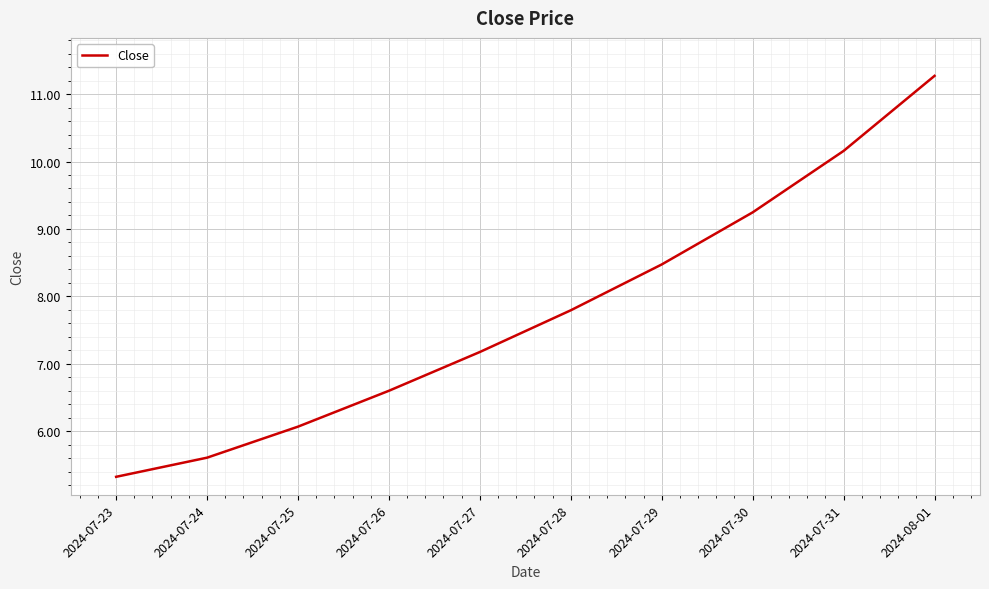

At which category does the chart reach its peak across all series?

2024-08-01